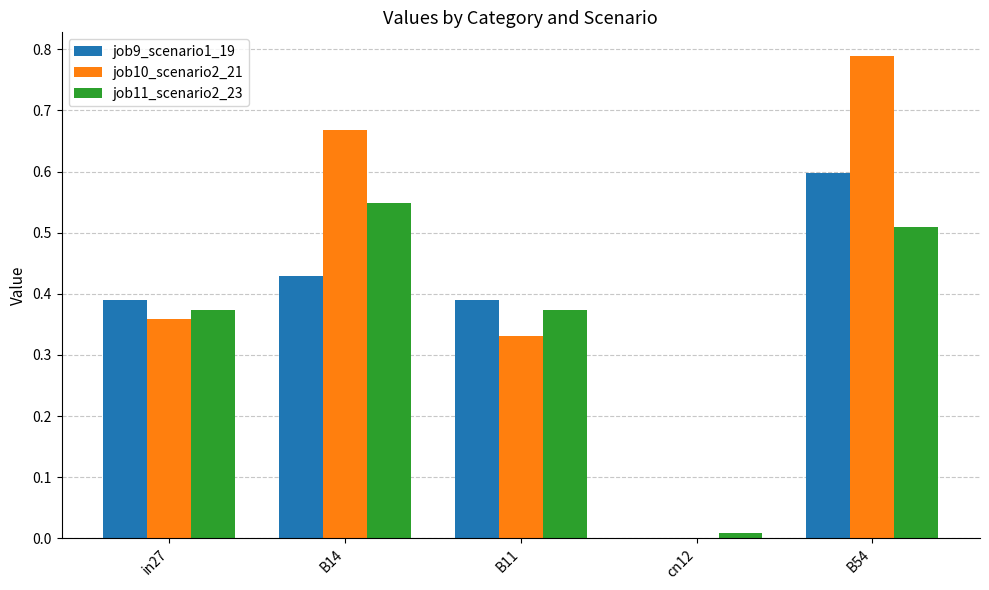

Where is job11_scenario2_23 nearest to the value 0?

cn12